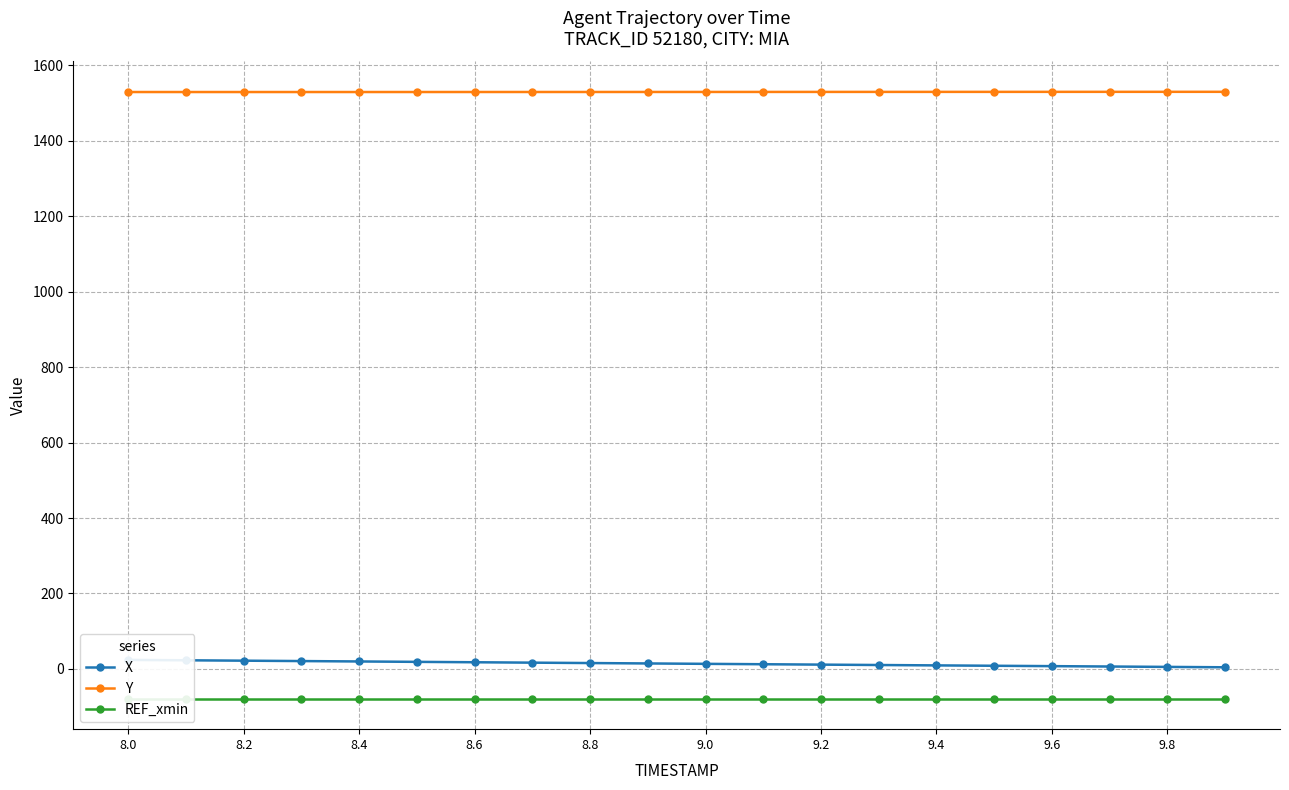

The value of Y at 9.6 is 2115.8. True or false?

False